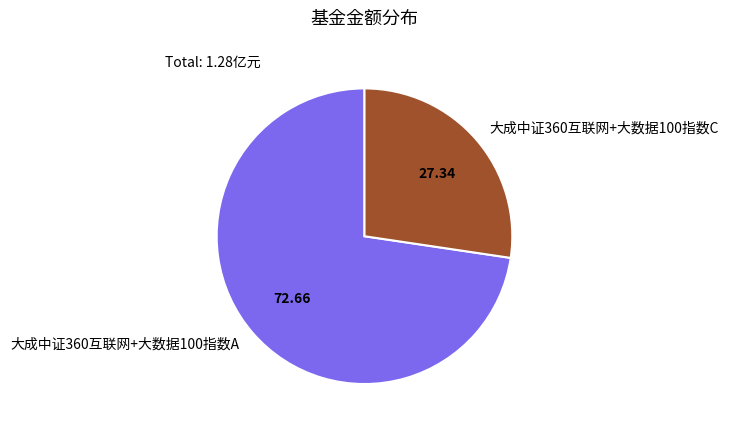

Is the sum of 大成中证360互联网+大数据100指数C and 大成中证360互联网+大数据100指数A greater than half?

Yes